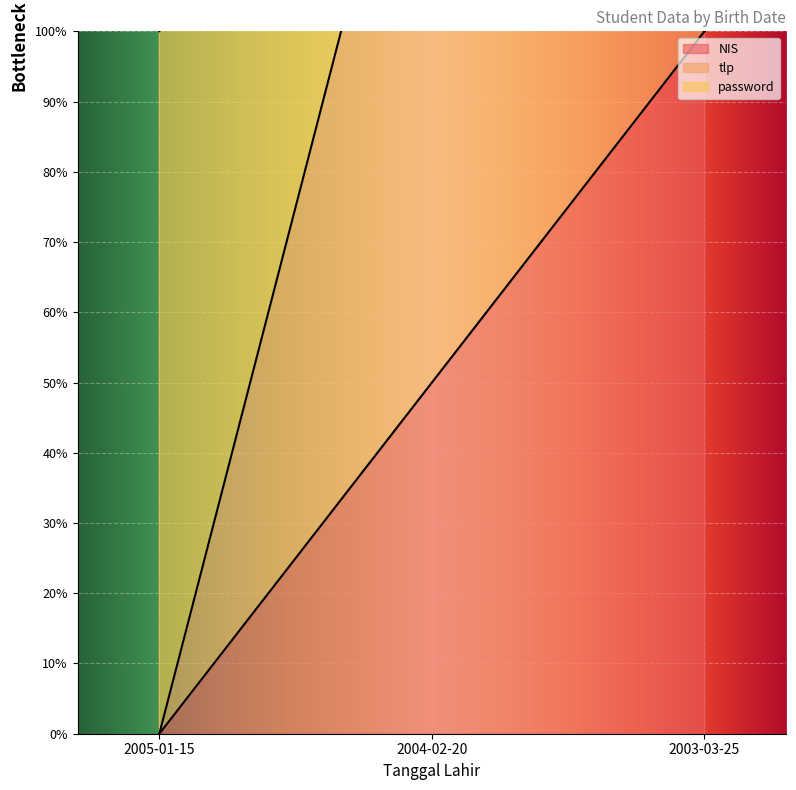

Is the value of NIS at 2004-02-20 greater than the value of tlp at 2004-02-20?

No